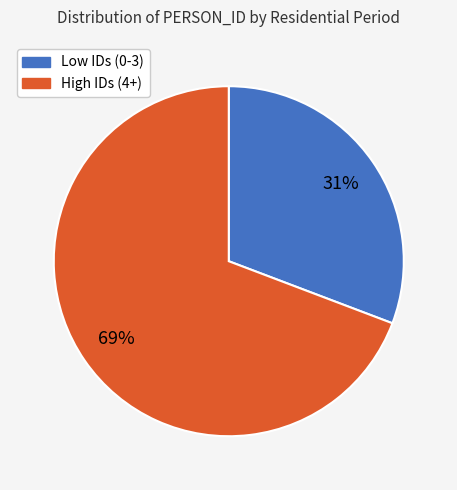

How many slices are in this pie chart?

2